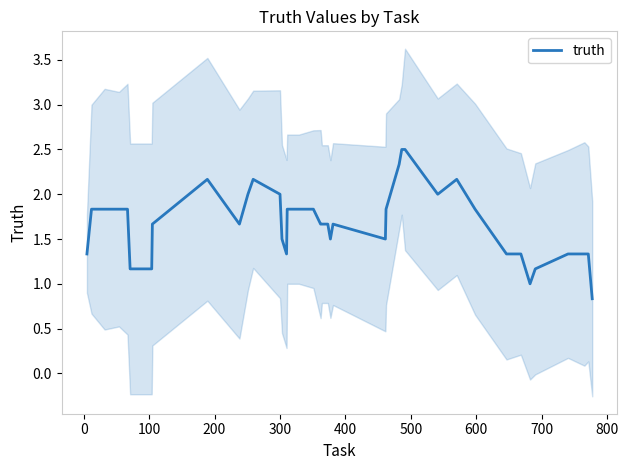

What is the label of the 27th point from the right?

300